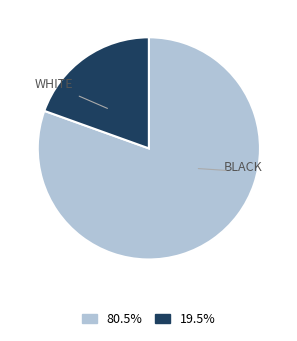

Is there a majority slice in this chart?

Yes